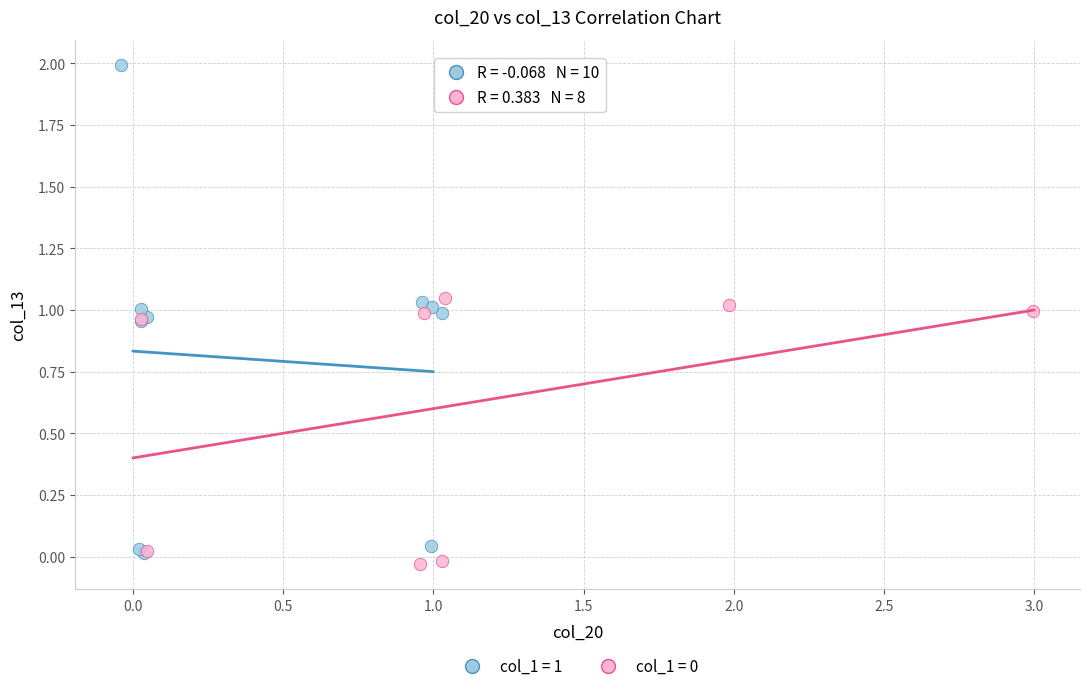

Which series has the largest Y range (max minus min)?

col_1 = 1